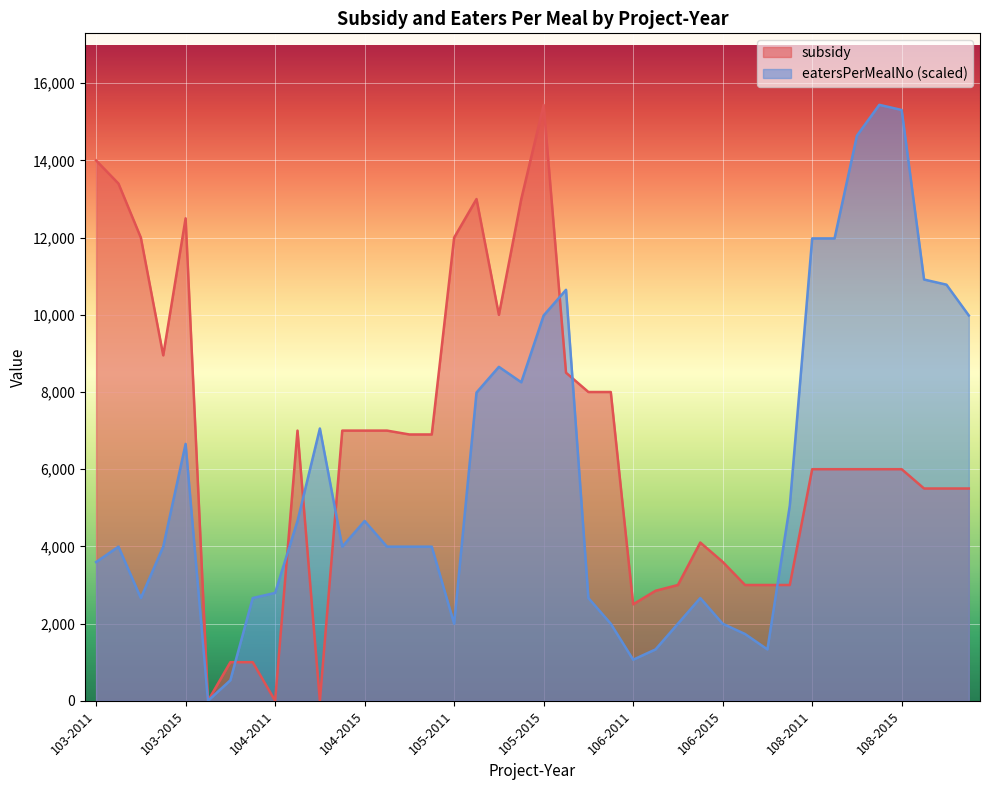

Reading left to right, extract all data points from this chart.

subsidy: 14000.0	13400.0	12000.0	8950.0	12500.0	0.0	1000.0	1000.0	0.0	7000.0	0.0	7000.0	7000.0	7000.0	6900.0	6900.0	12000.0	13000.0	10000.0	13000.0	15440.0	8500.0	8000.0	8000.0	2500.0	2850.0	3000.0	4100.0	3600.0	3000.0	3000.0	3000.0	6000.0	6000.0	6000.0	6000.0	6000.0	5500.0	5500.0	5500.0
eatersPerMealNo: 3593.8	3993.1	2662.1	3993.1	6655.2	0.0	532.4	2662.1	2795.2	4658.6	7054.5	3993.1	4658.6	3993.1	3993.1	3993.1	1996.6	7986.2	8651.7	8252.4	9982.8	10648.3	2662.1	1996.6	1064.8	1331.0	1996.6	2662.1	1996.6	1730.3	1331.0	5057.9	11979.3	11979.3	14641.4	15440.0	15306.9	10914.5	10781.4	9982.8